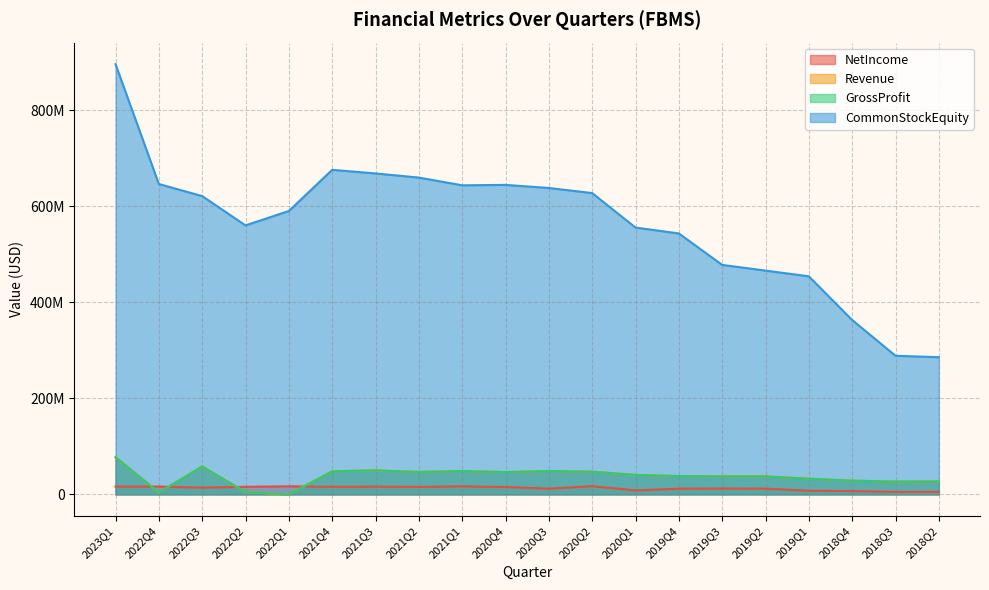

What is the smallest value displayed?

2000